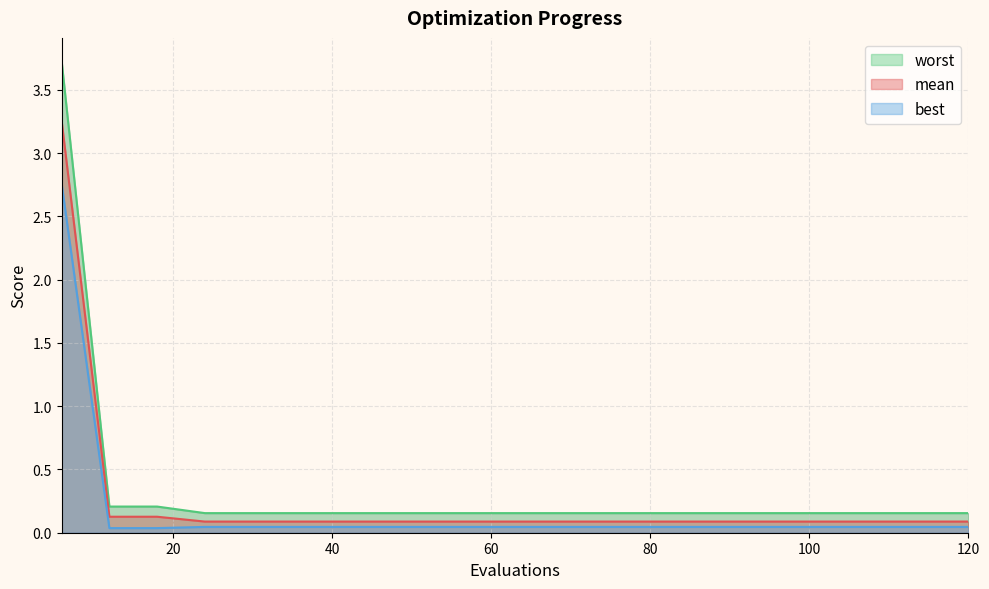

Where is worst nearest to the value 1?

12